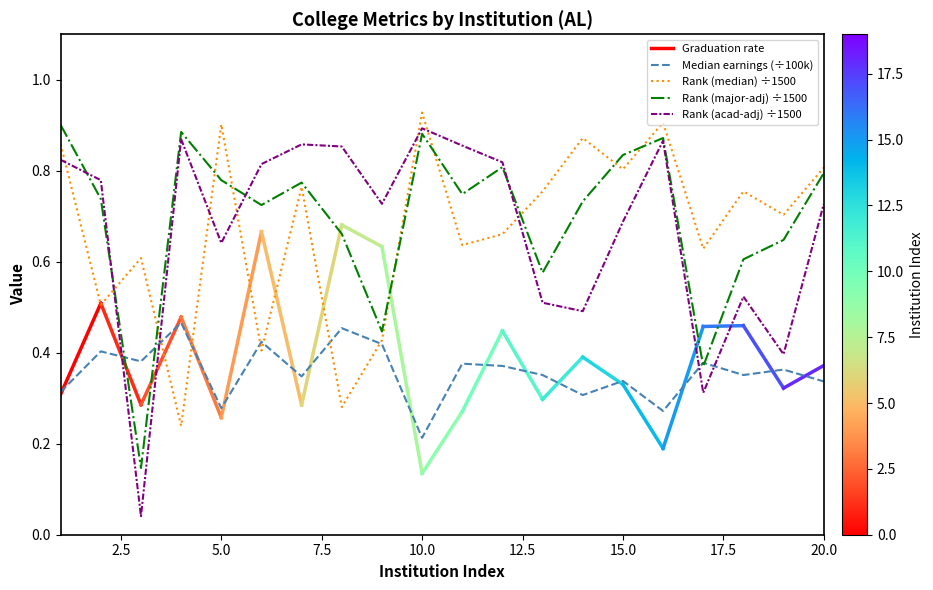

What is the value of the Median earnings point at the 17th from the left?

0.4